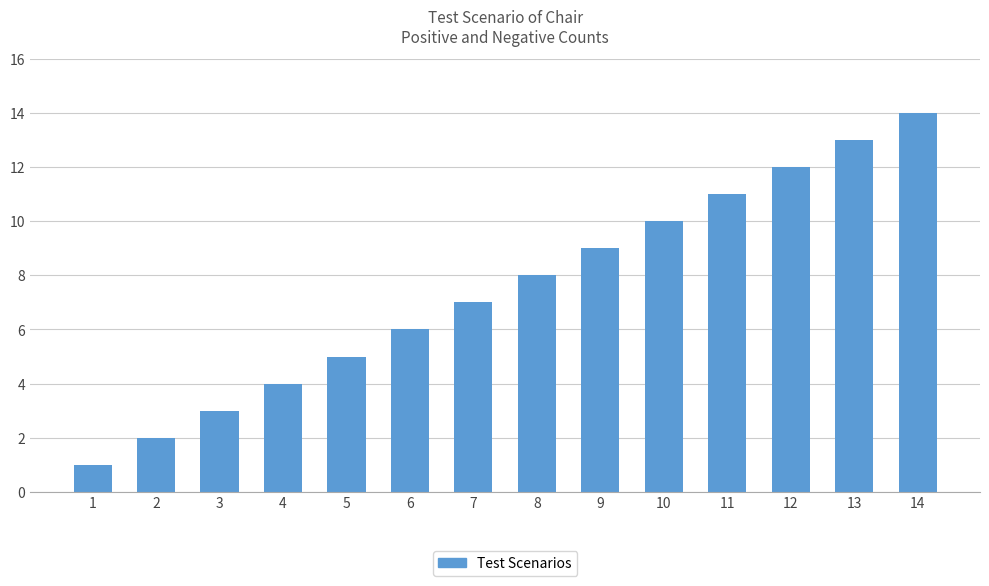

Rank the categories by value from lowest to highest.

1, 2, 3, 4, 5, 6, 7, 8, 9, 10, 11, 12, 13, 14